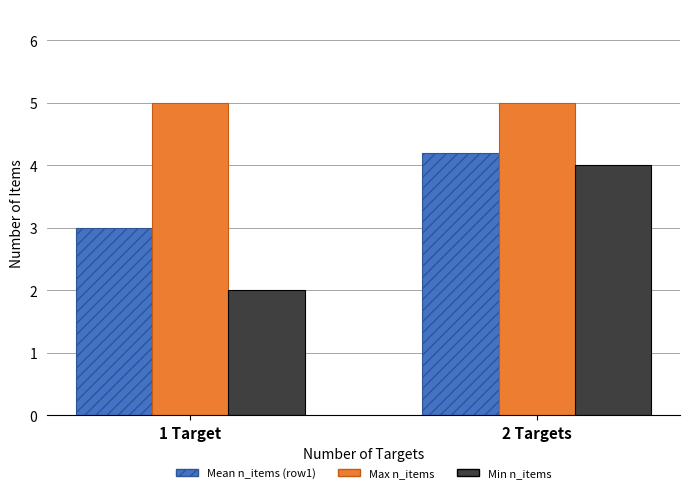

True or false: Mean n_items (row1) has a value of 6.8 at 2 Targets.

False